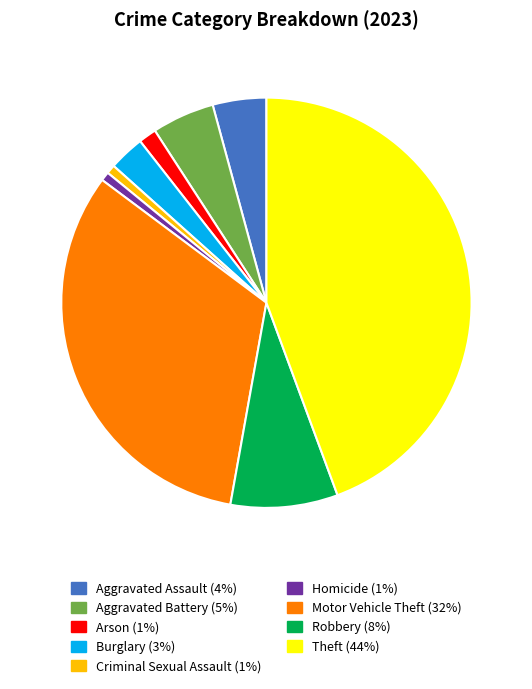

Which slice is the largest?

Theft